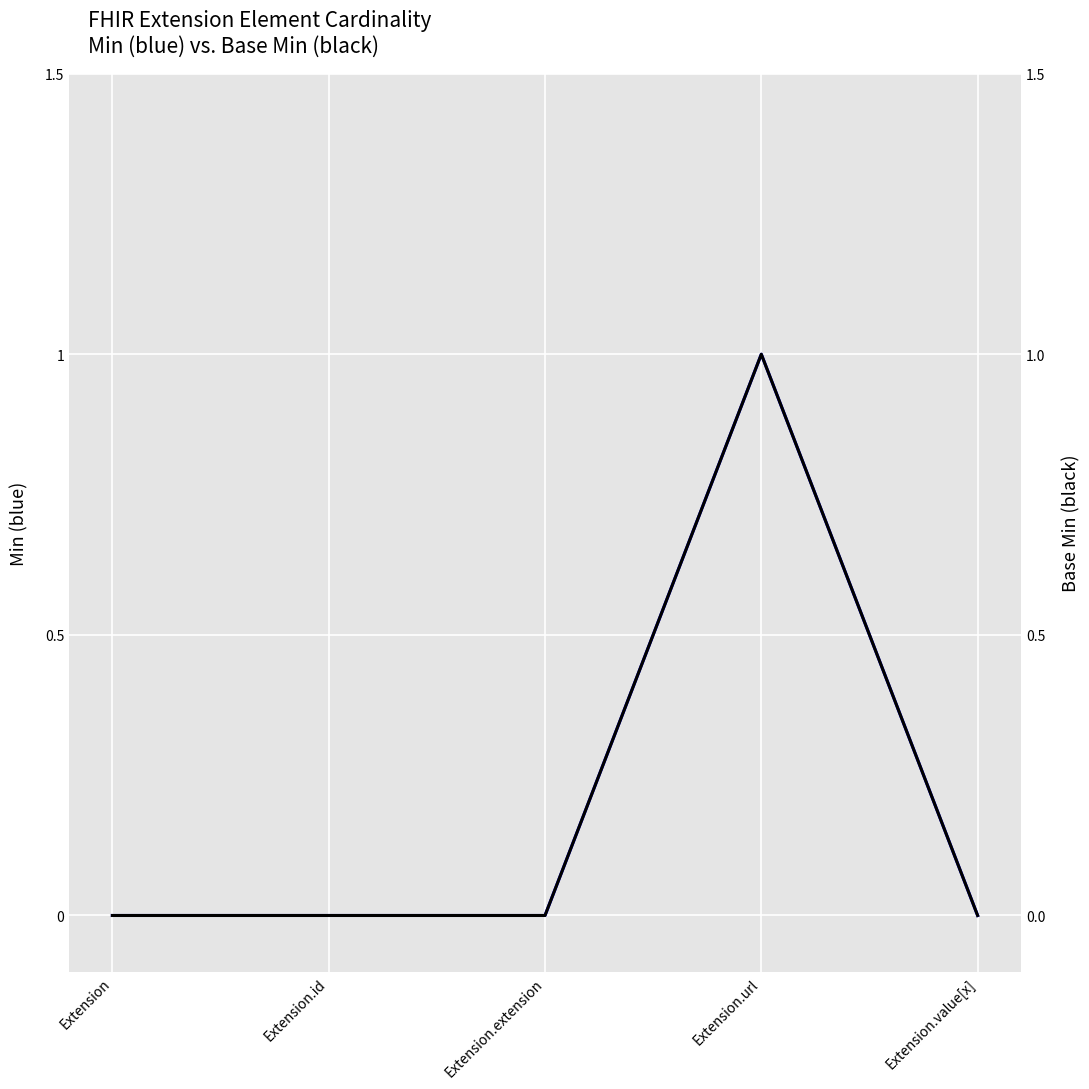

Rank the series at Extension from highest to lowest value.

Min, Base Min